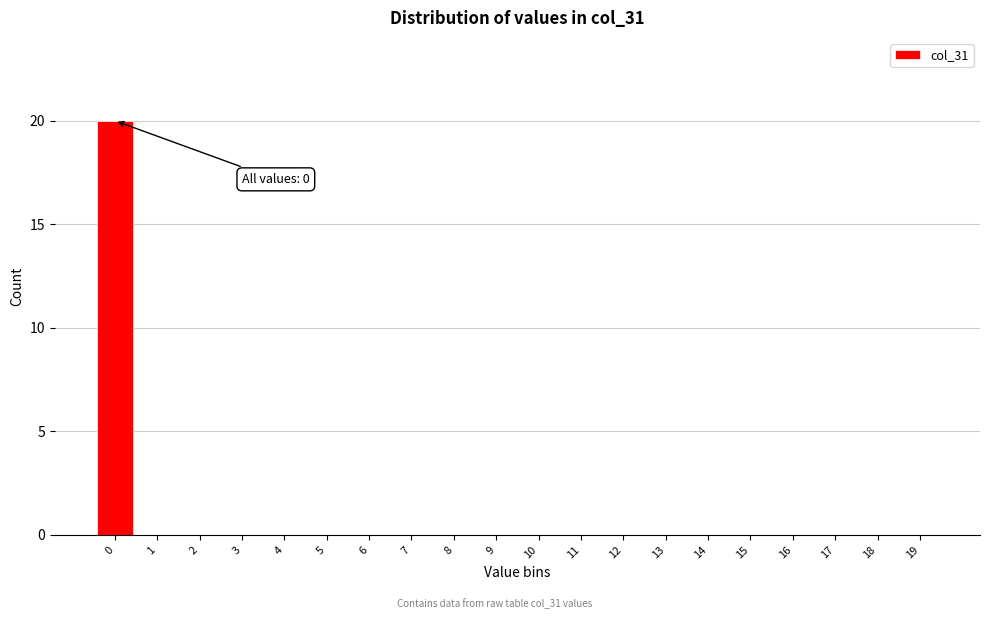

Reading right to left, list all the values displayed in this chart.

19=0	18=0	17=0	16=0	15=0	14=0	13=0	12=0	11=0	10=0	9=0	8=0	7=0	6=0	5=0	4=0	3=0	2=0	1=0	0=20